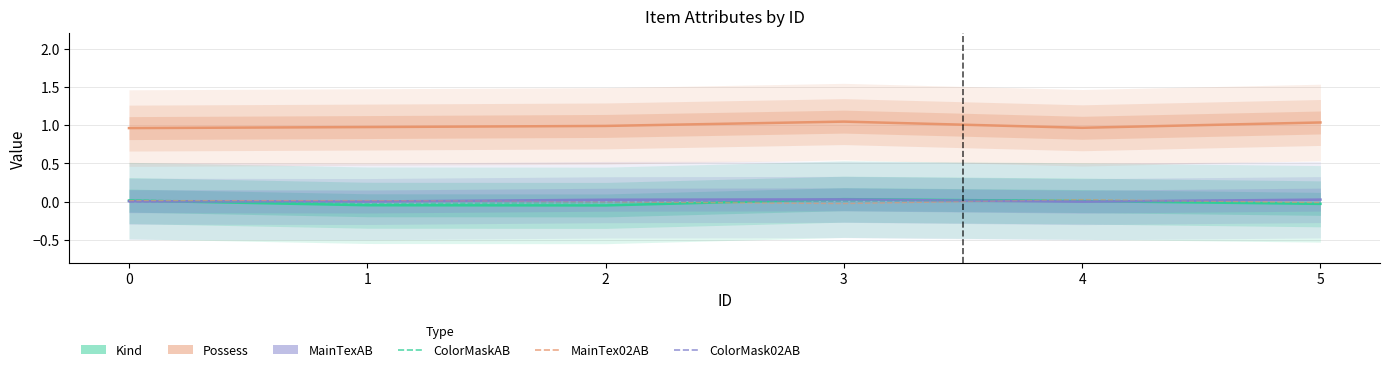

At how many categories does at least one series exceed 0?

6